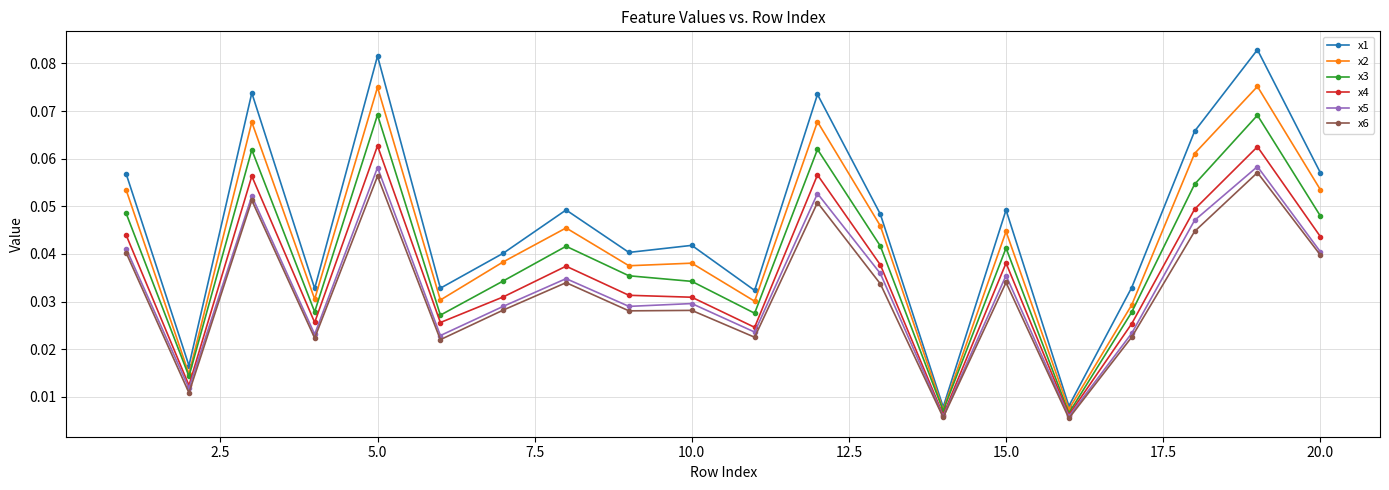

Which series has the largest total across all categories?

x1